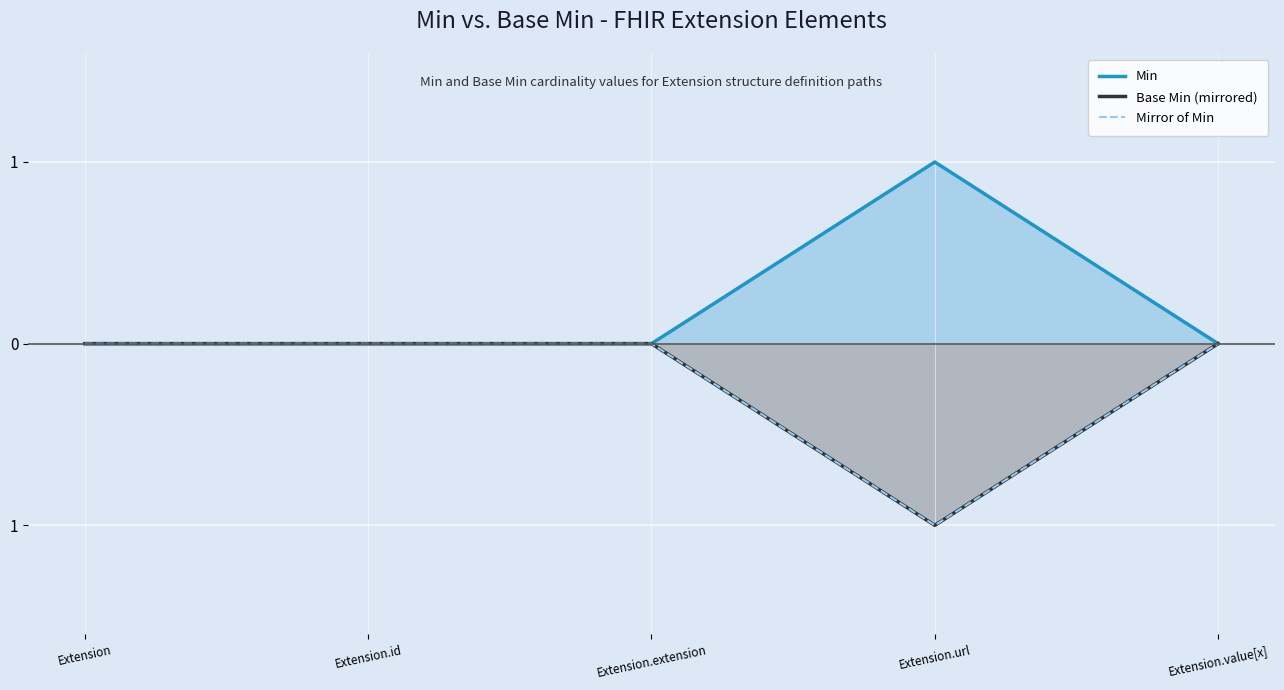

What is the label of the 4th point from the right?

Extension.id